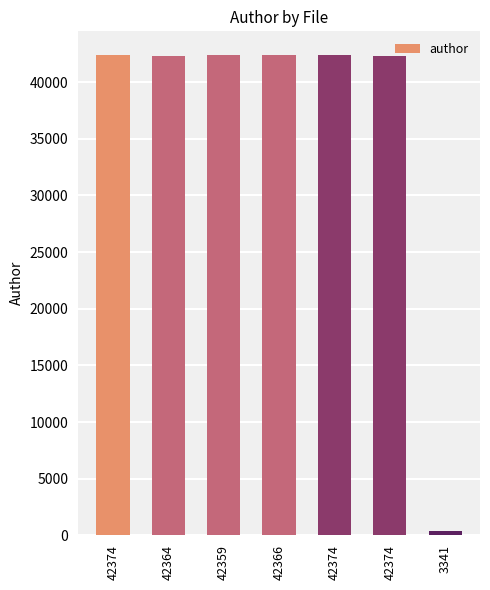

The chart shows a value of 42374 at 42366. True or false?

True